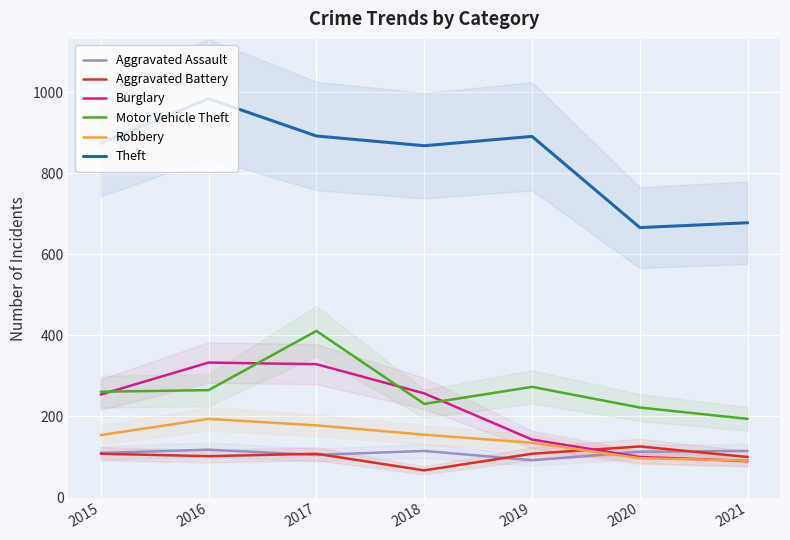

What is the total value across all series at 2021?

1268